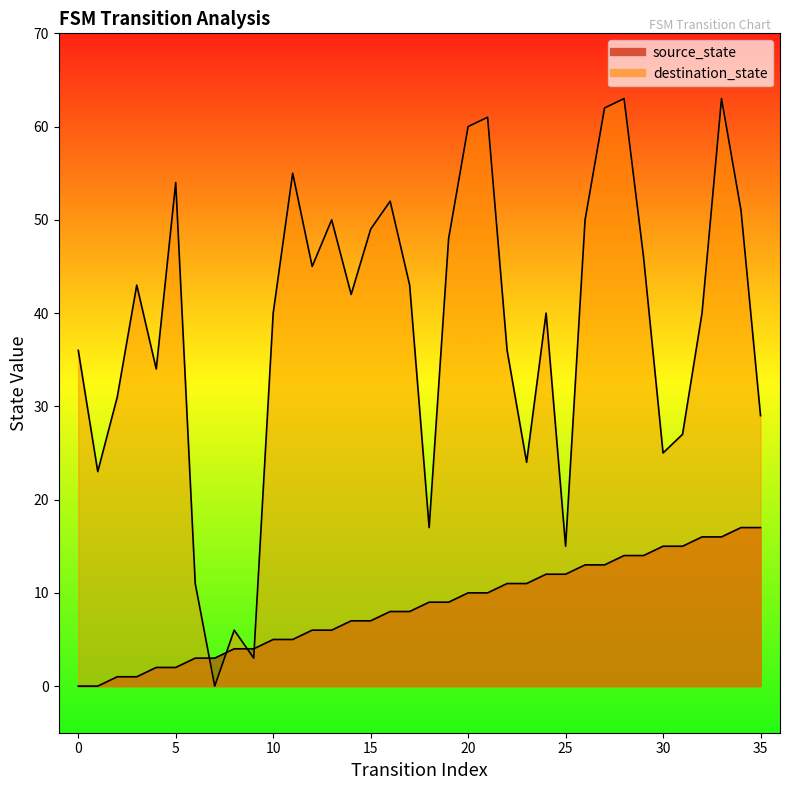

How many data points in source_state are above 9?

16